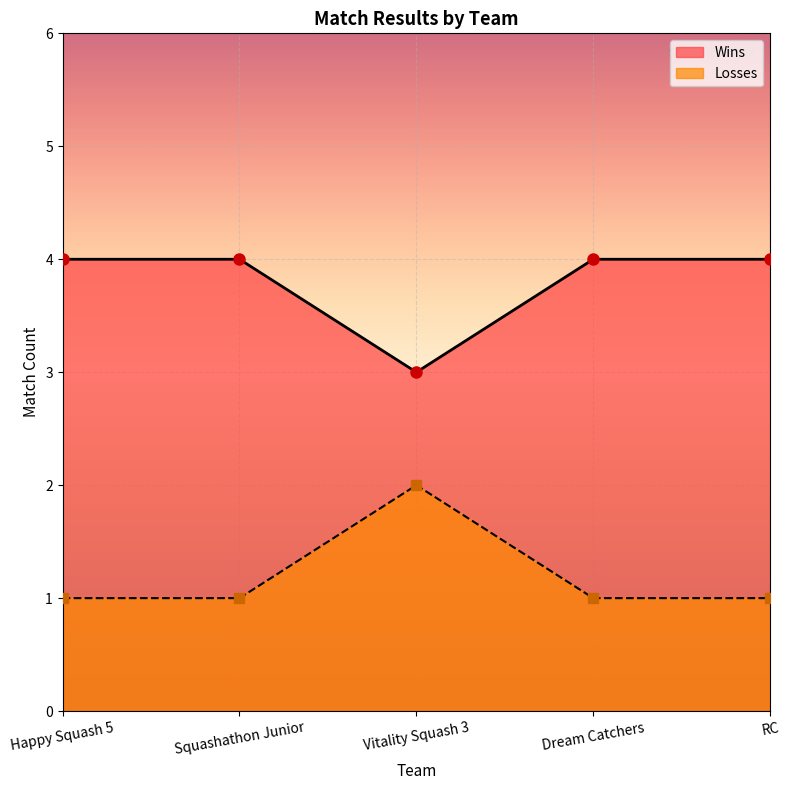

At how many categories does at least one series exceed 1?

5